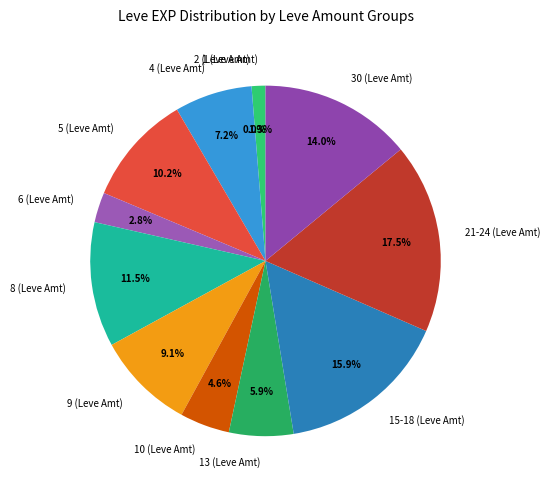

What portion of the pie excludes 10 (Leve Amt)?

95.4%